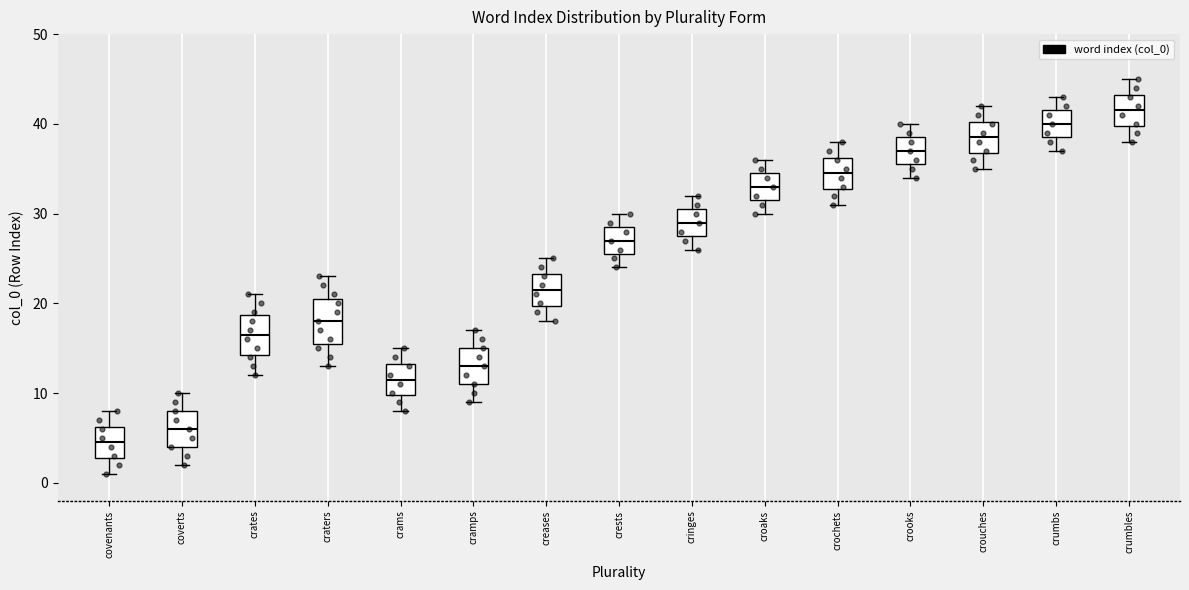

Which box has the lowest median line?

covenants